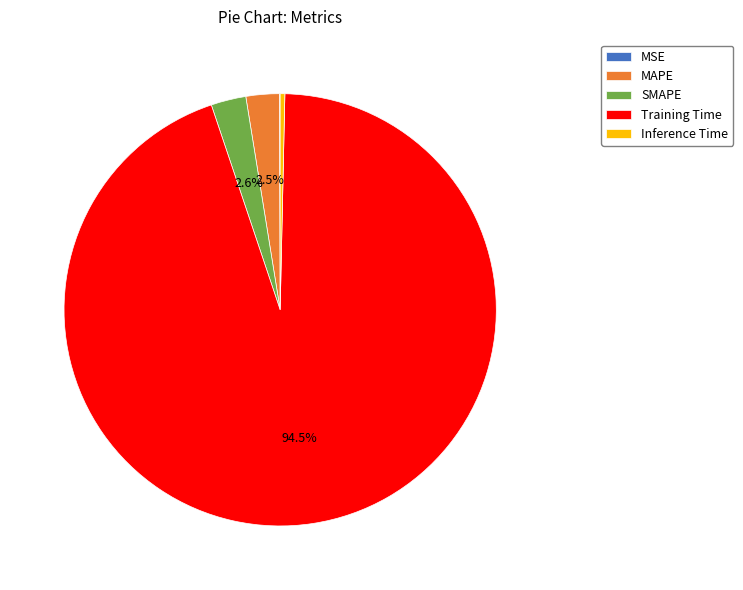

What is the largest slice in the pie chart?

Training Time